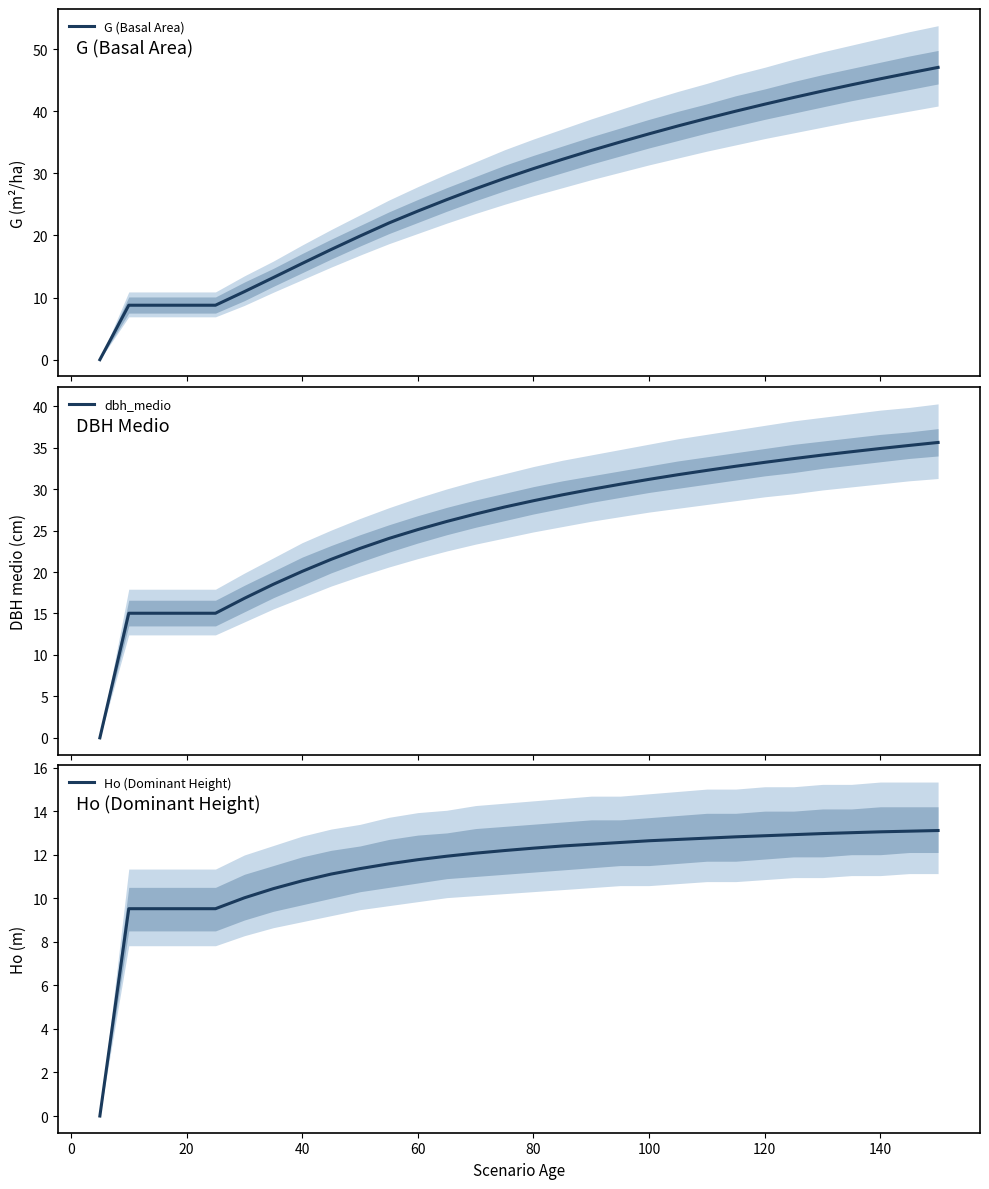

How many values in the Ho (Dominant Height) series are below 12?

13